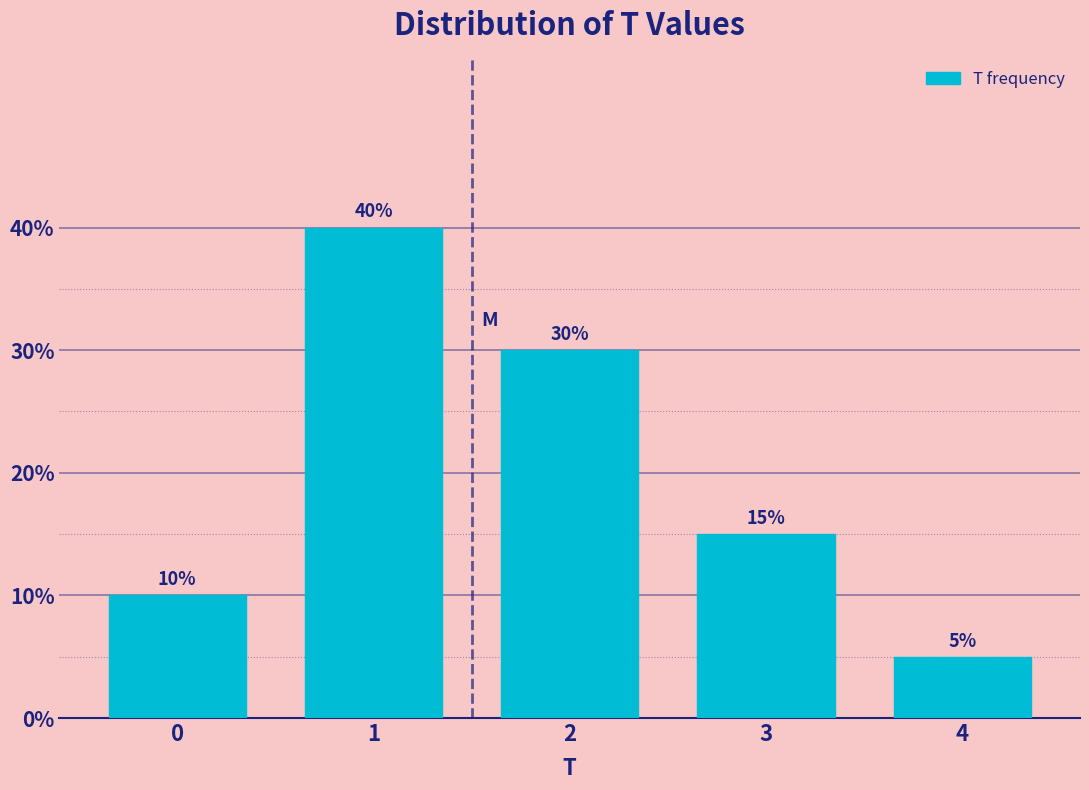

Reading left to right, what are all the values shown in this chart?

0=10	1=40	2=30	3=15	4=5